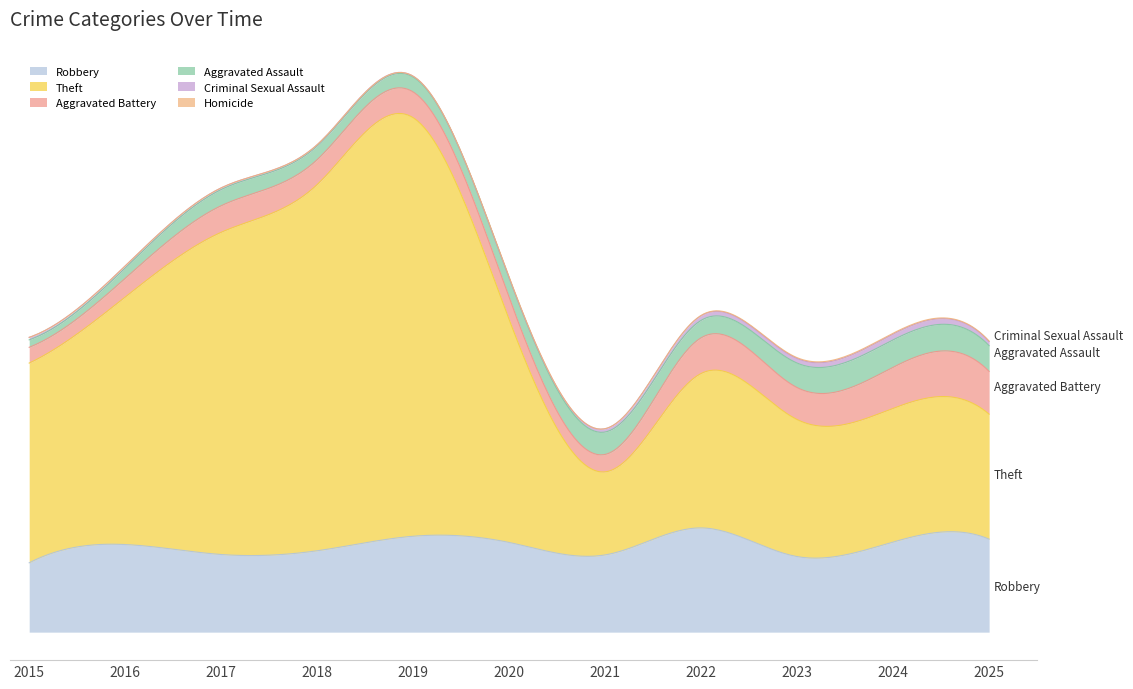

What is the value of the Aggravated Assault point at the 11th from the left?

62